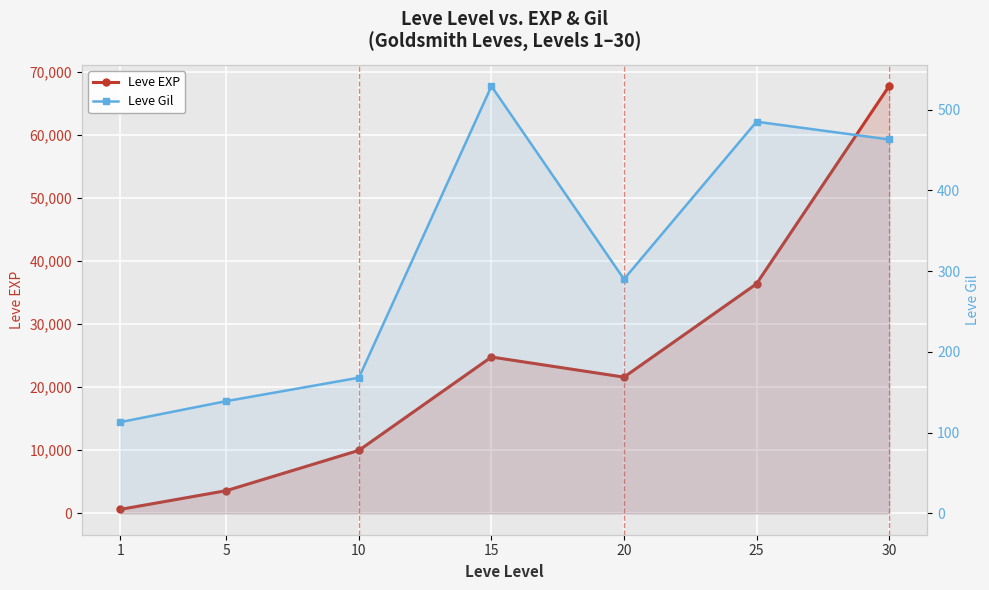

Which has a higher value, 25 or 10?

25